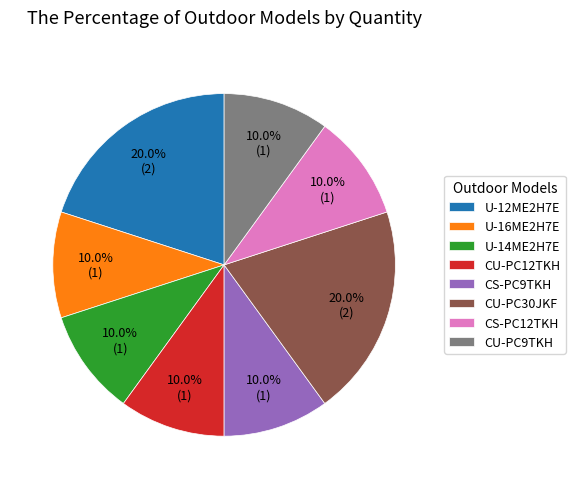

To the nearest percent, what percentage of the pie is CS-PC9TKH?

10%